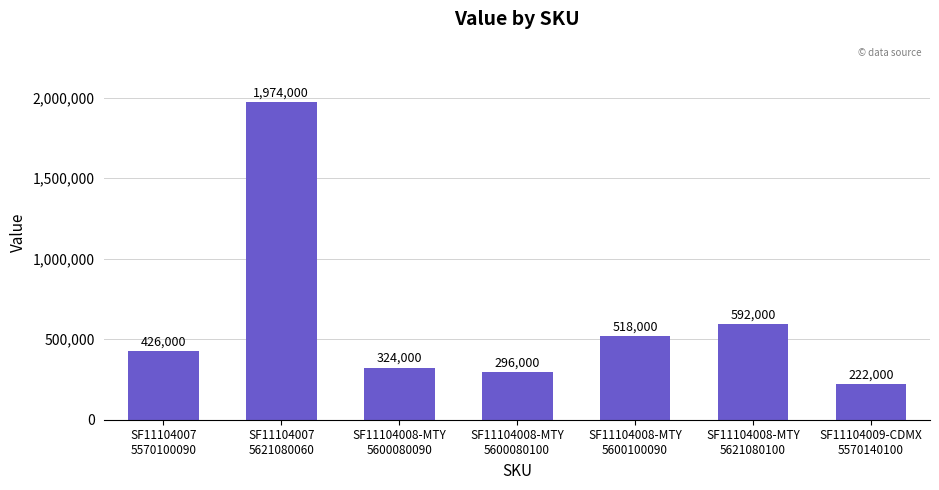

Which has a higher value, SF11104009-CDMX
5570140100 or SF11104008-MTY
5600100090?

SF11104008-MTY
5600100090